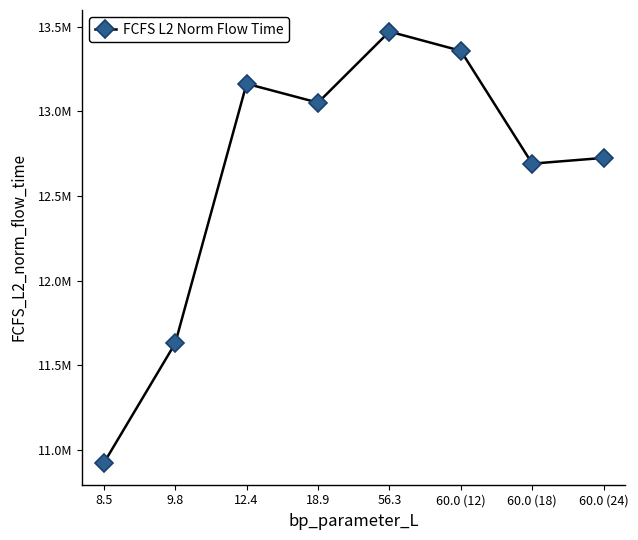

Is this an area chart (filled region under the line)?

No